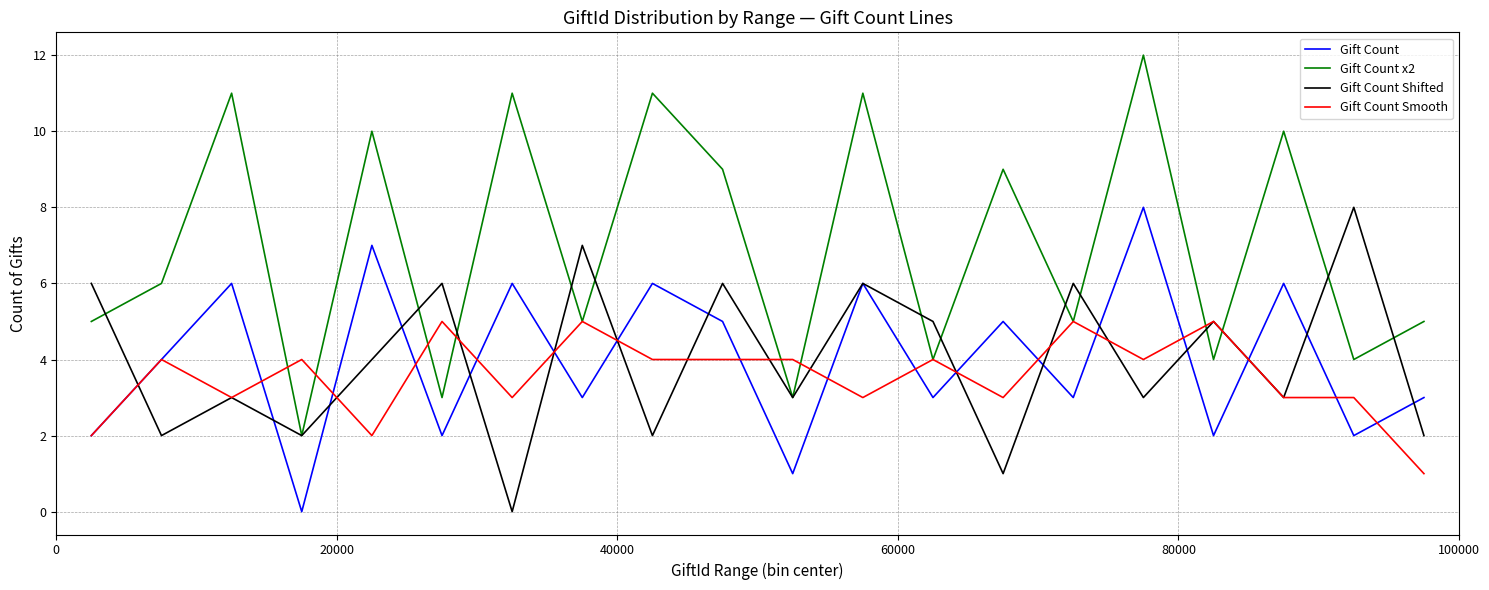

What is the difference between the maximum and minimum values in the Gift Count x2 series?

10